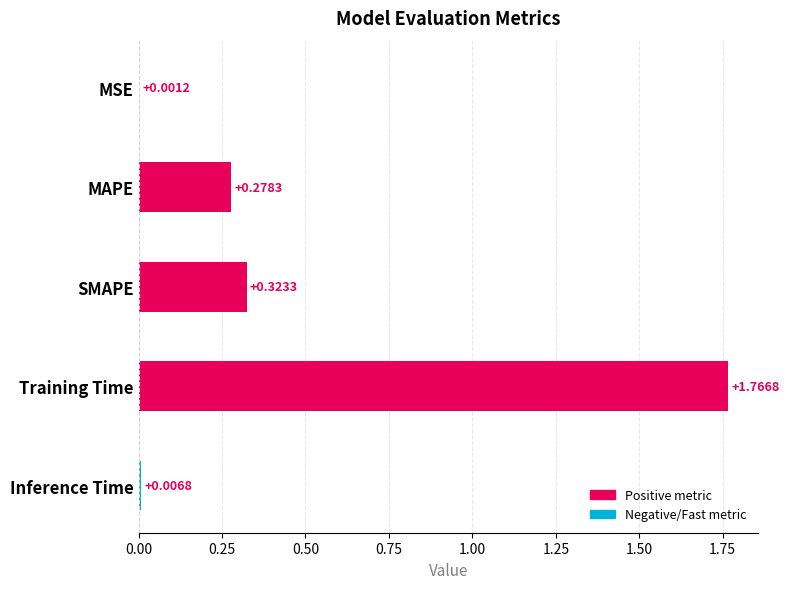

What is the change in value from MAPE to Training Time?

+1.5